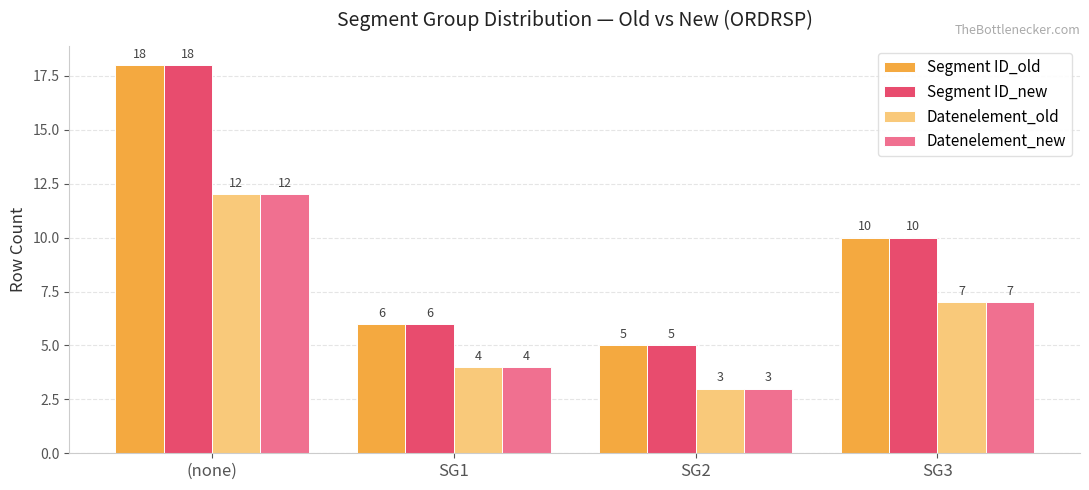

How many Datenelement_new values are between 4 and 12?

3